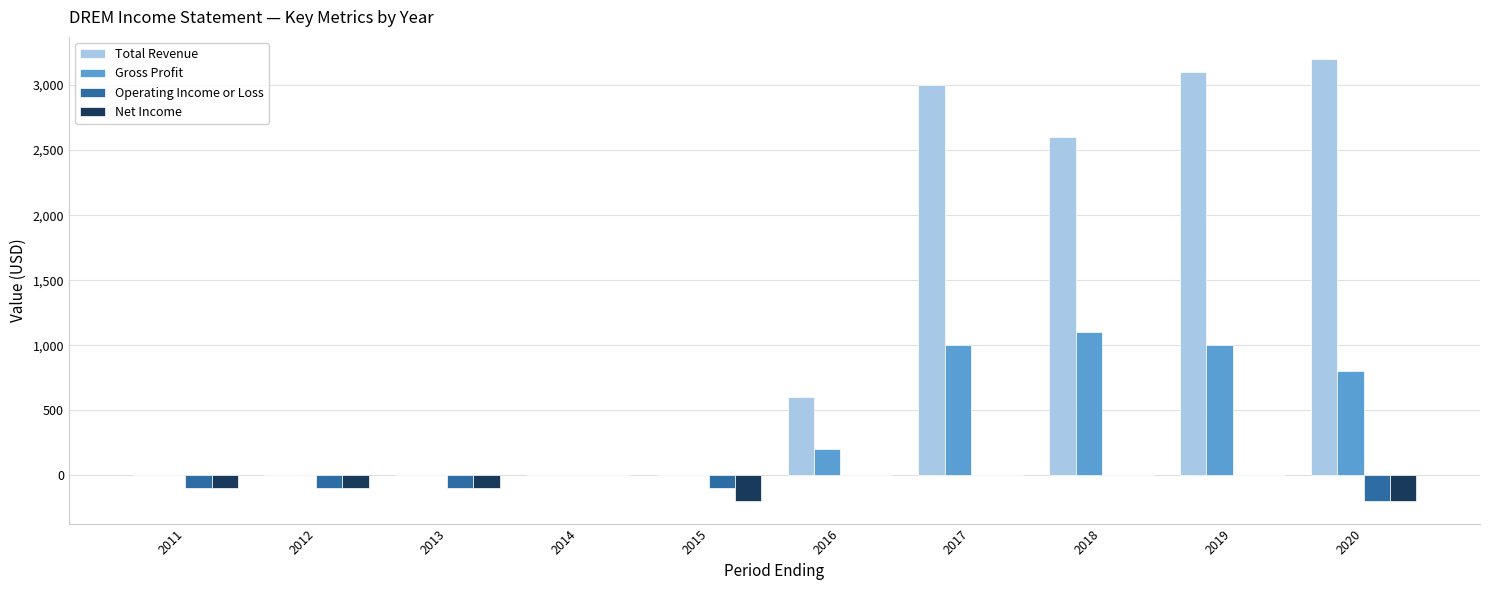

The Gross Profit series shows 0 at 2013. True or false?

True